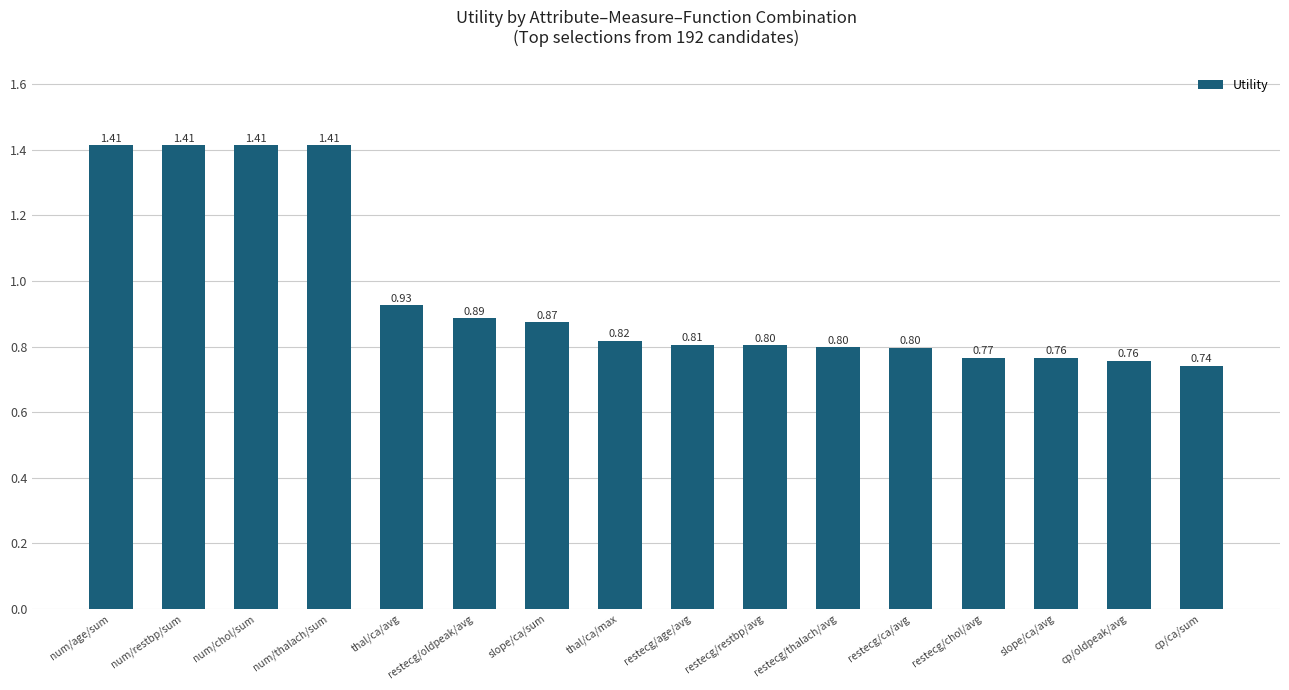

Which label corresponds to the smallest value in the chart?

cp/ca/sum